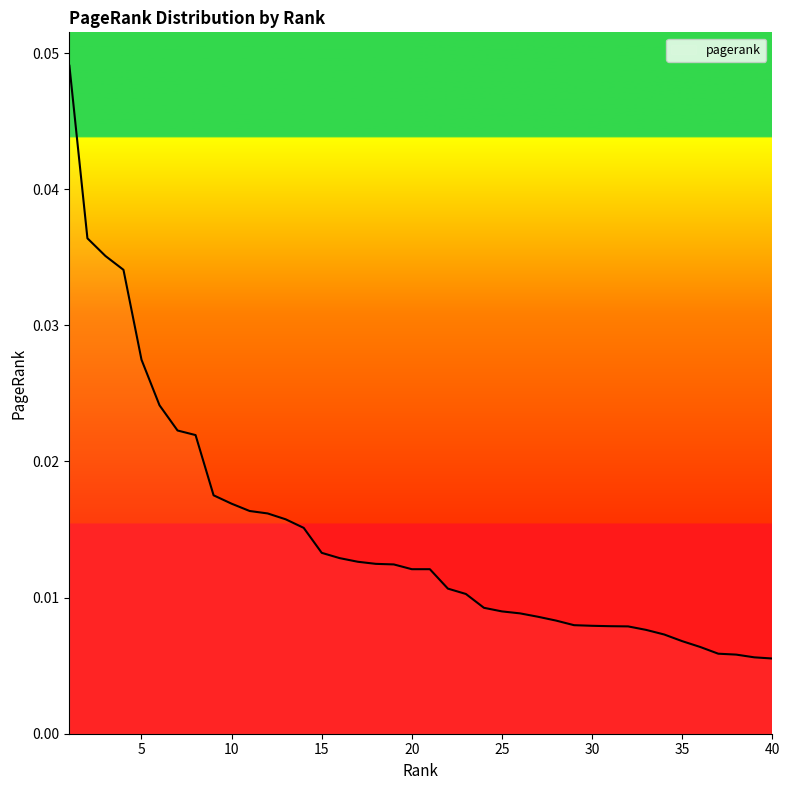

How many values are between 0 and 1?

40